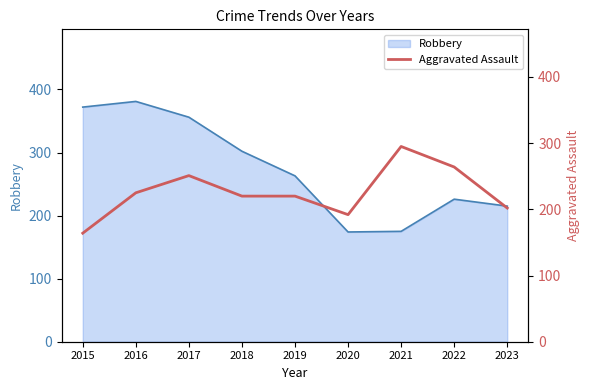

How many data points does each series have?

9